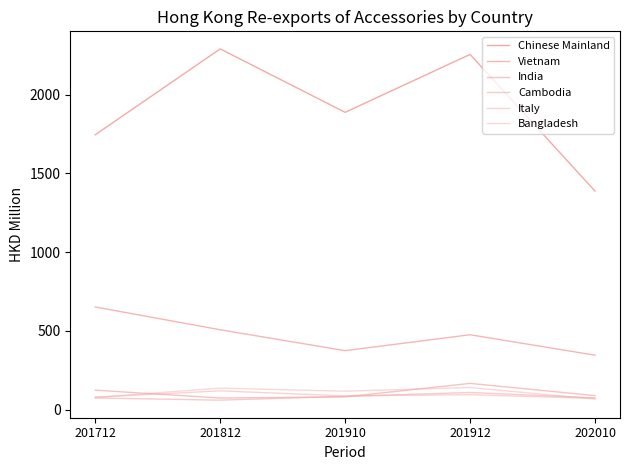

Is this an area chart (filled region under the line)?

No